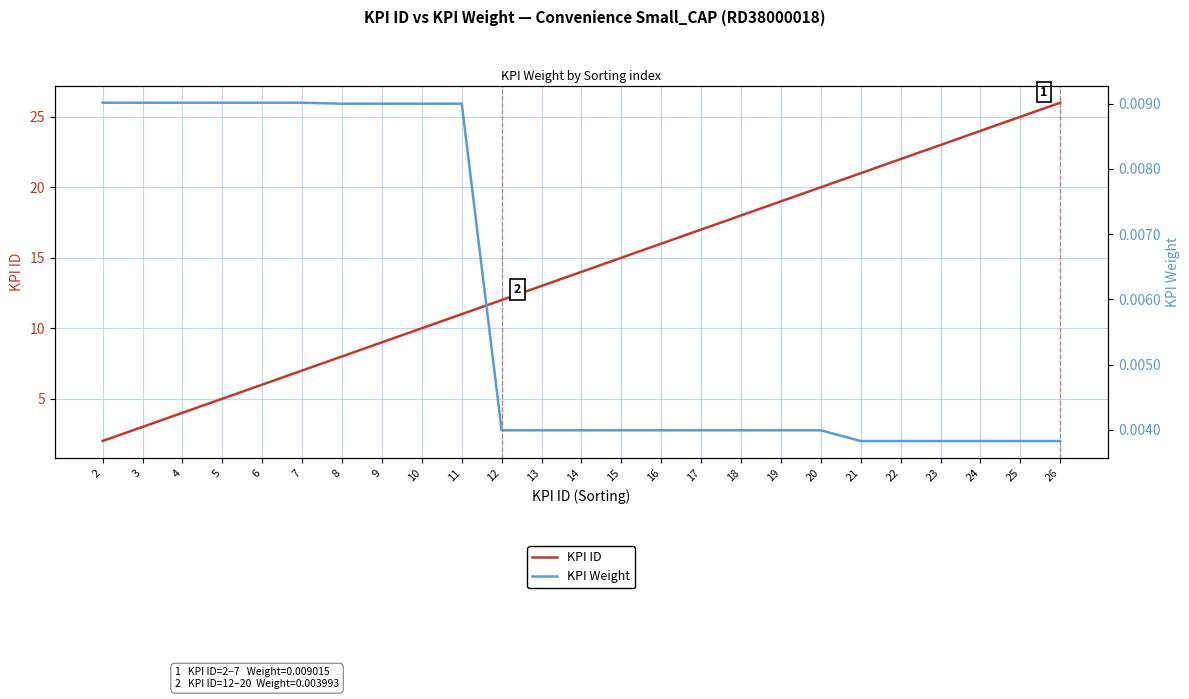

Reading left to right, list all the values displayed in this chart.

KPI ID: 2=2.0	3=3.0	4=4.0	5=5.0	6=6.0	7=7.0	8=8.0	9=9.0	10=10.0	11=11.0	12=12.0	13=13.0	14=14.0	15=15.0	16=16.0	17=17.0	18=18.0	19=19.0	20=20.0	21=21.0	22=22.0	23=23.0	24=24.0	25=25.0	26=26.0
KPI Weight: 2=0.0	3=0.0	4=0.0	5=0.0	6=0.0	7=0.0	8=0.0	9=0.0	10=0.0	11=0.0	12=0.0	13=0.0	14=0.0	15=0.0	16=0.0	17=0.0	18=0.0	19=0.0	20=0.0	21=0.0	22=0.0	23=0.0	24=0.0	25=0.0	26=0.0